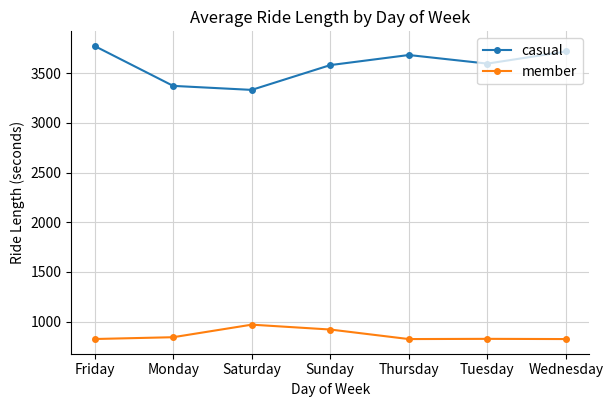

What position from the left is Sunday?

4